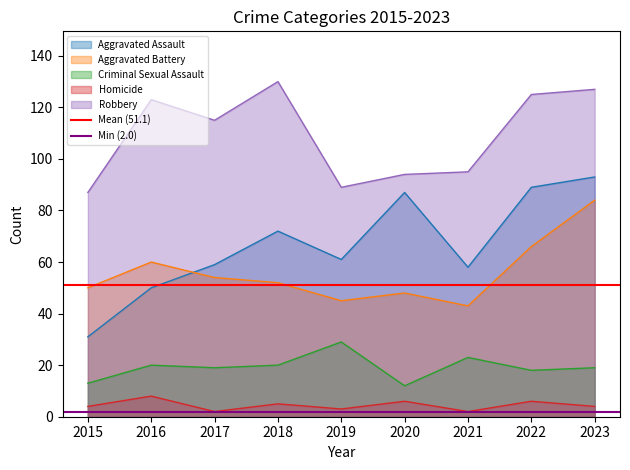

The value of Homicide at 2015 is 4. True or false?

True